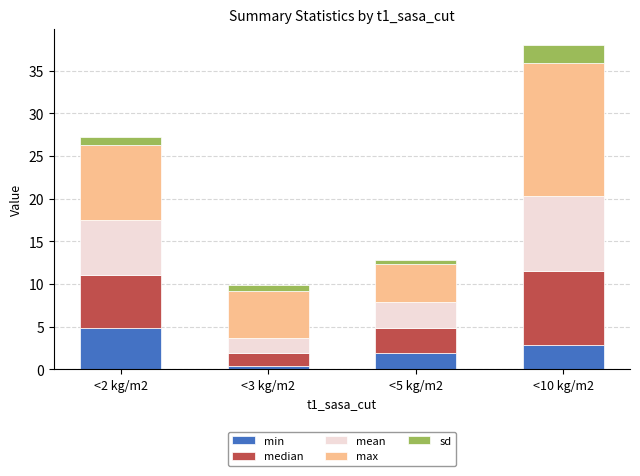

At which category is the sum across all series the highest?

<10 kg/m2